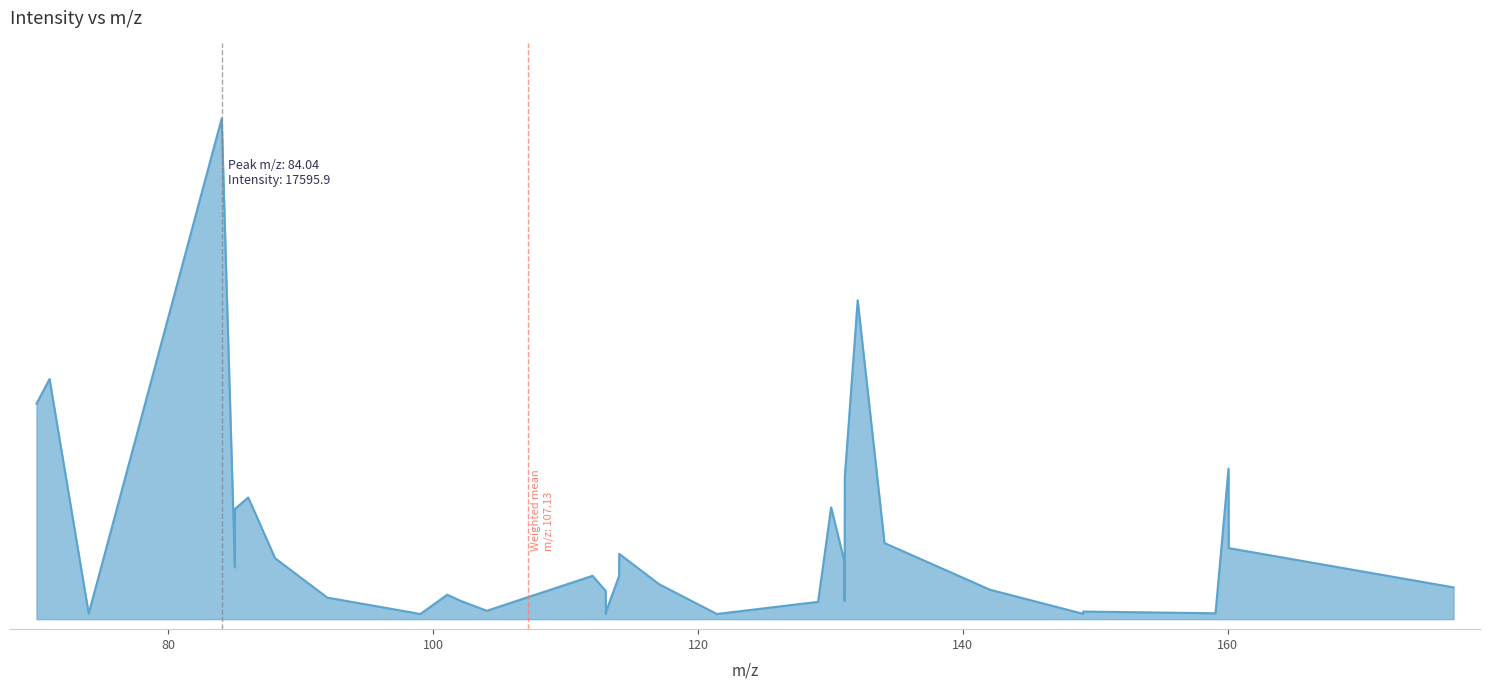

Does the chart display data point markers on the line(s)?

No